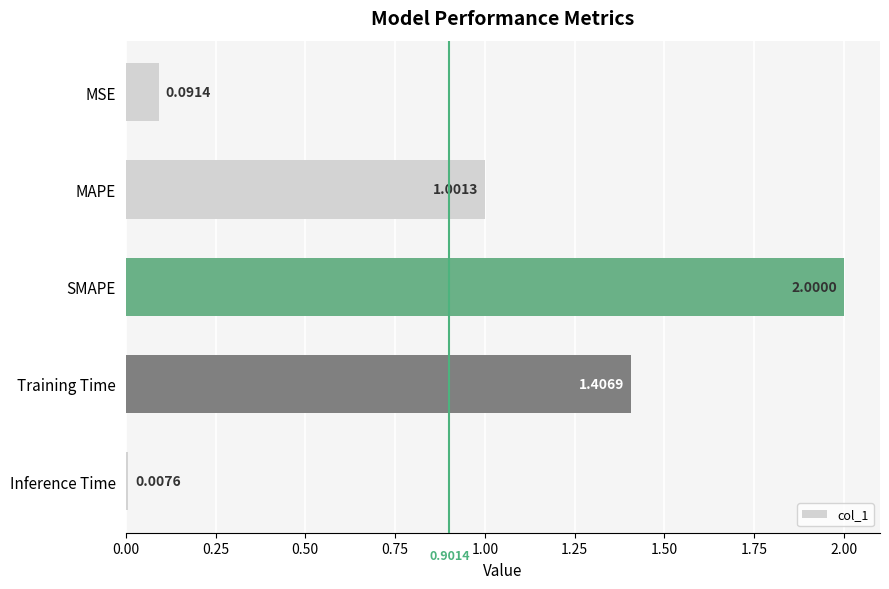

What is the change in value from MAPE to Training Time?

+0.4